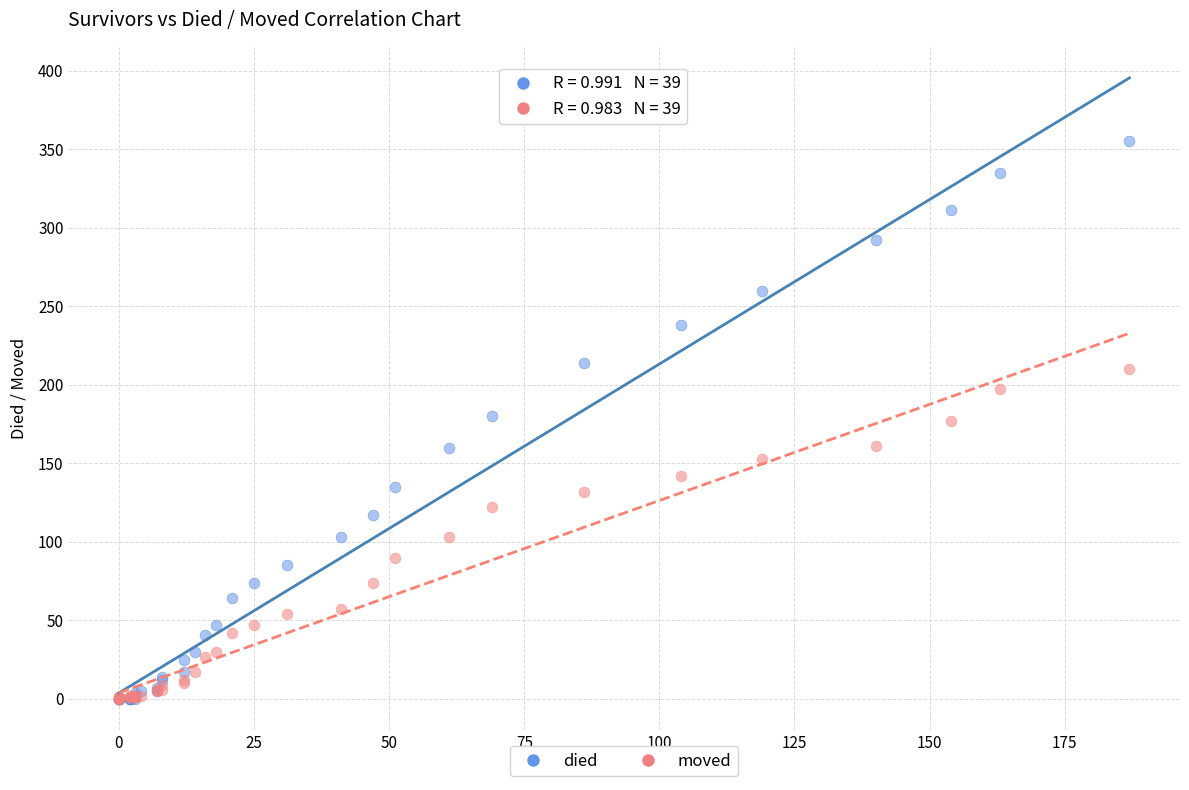

Which series has the largest Y range (max minus min)?

died